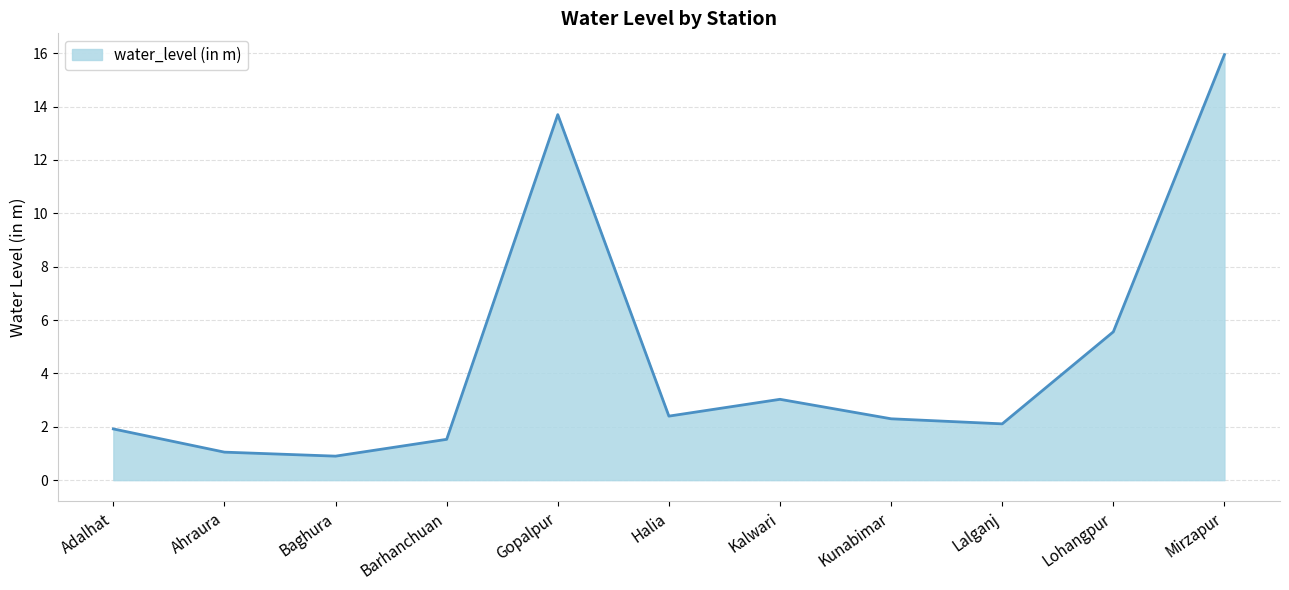

Where is the first local minimum?

Baghura